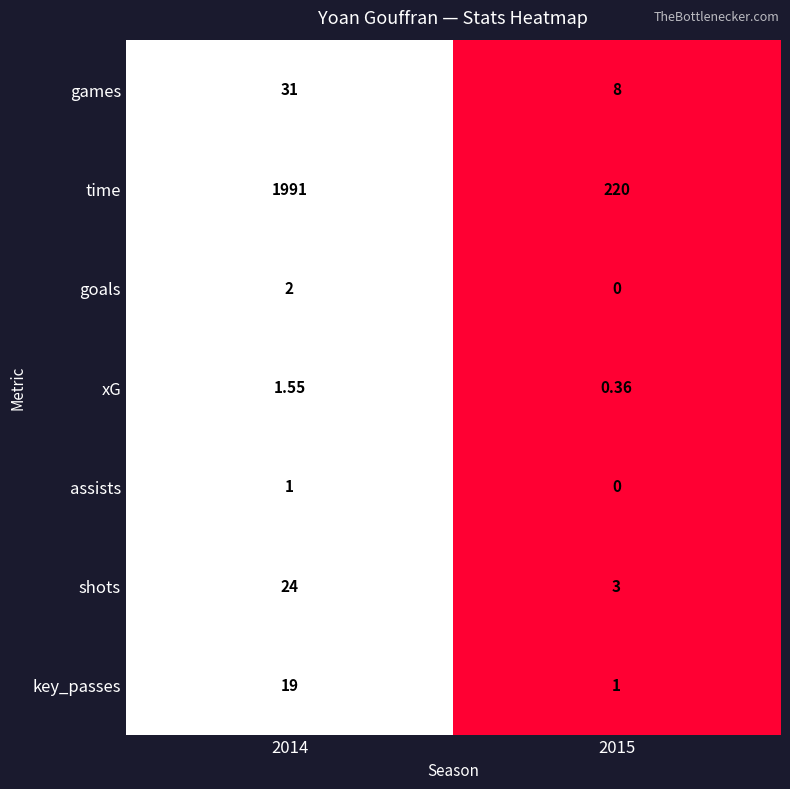

At which category does the chart reach its minimum across all series?

2015